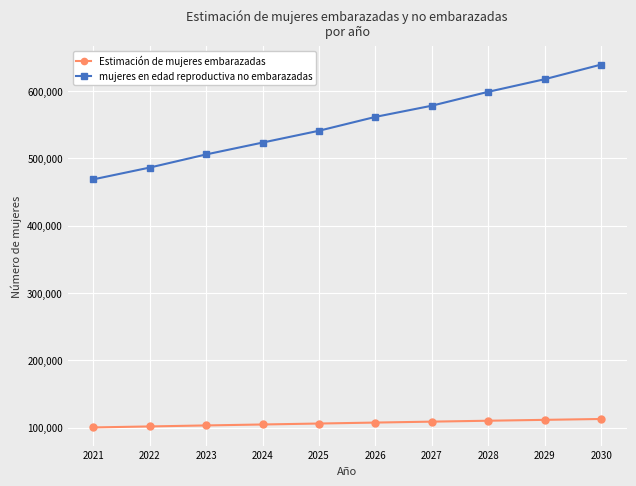

The value of mujeres en edad reproductiva no embarazadas at 2024 is 523180.4. True or false?

True